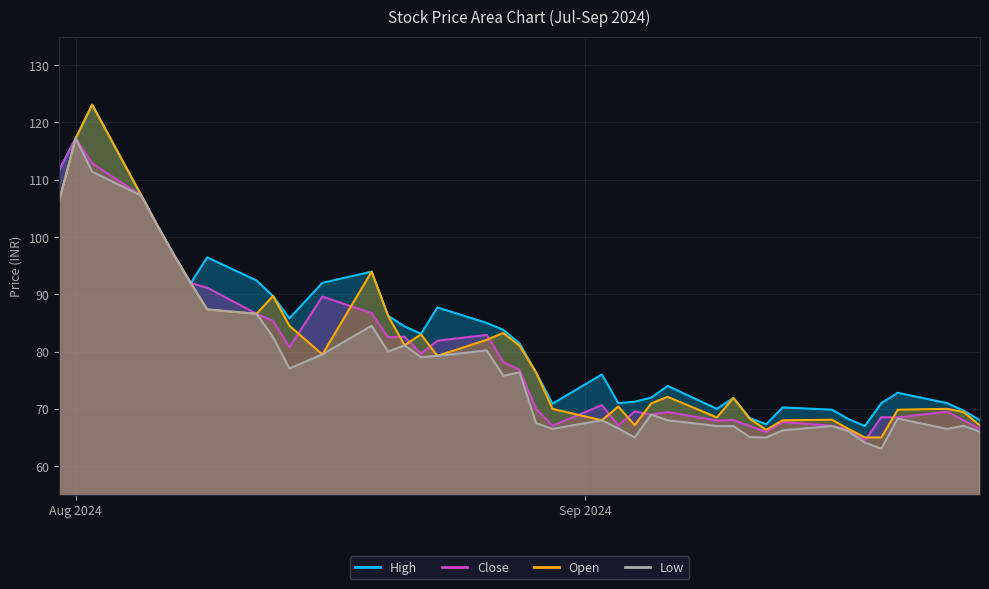

Rank the categories by Open value from highest to lowest.

2024-08-02, 2024-08-01, 2024-08-05, 2024-07-31, 2024-08-06, 2024-08-07, 2024-08-19, 2024-08-08, 2024-08-13, 2024-08-09, 2024-08-12, 2024-08-20, 2024-08-14, 2024-08-27, 2024-08-22, 2024-08-26, 2024-08-21, 2024-08-28, 2024-08-16, 2024-08-23, 2024-08-29, 2024-09-06, 2024-09-10, 2024-09-05, 2024-09-03, 2024-08-30, 2024-09-23, 2024-09-20, 2024-09-24, 2024-09-09, 2024-09-11, 2024-09-16, 2024-09-02, 2024-09-13, 2024-09-04, 2024-09-25, 2024-09-17, 2024-09-12, 2024-09-18, 2024-09-19